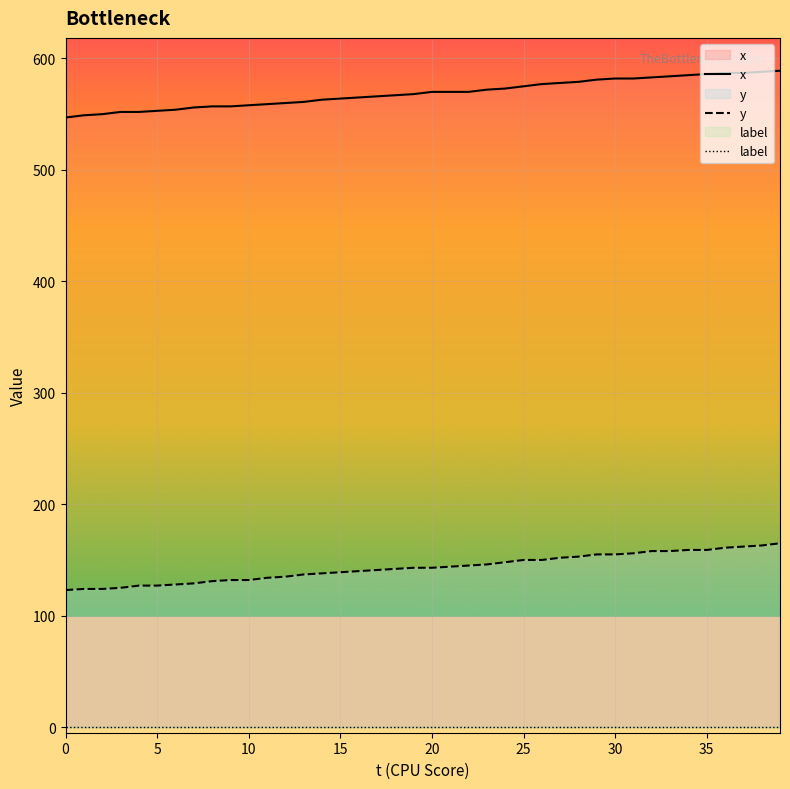

Rank the series by their average value, from lowest to highest.

label, y, x